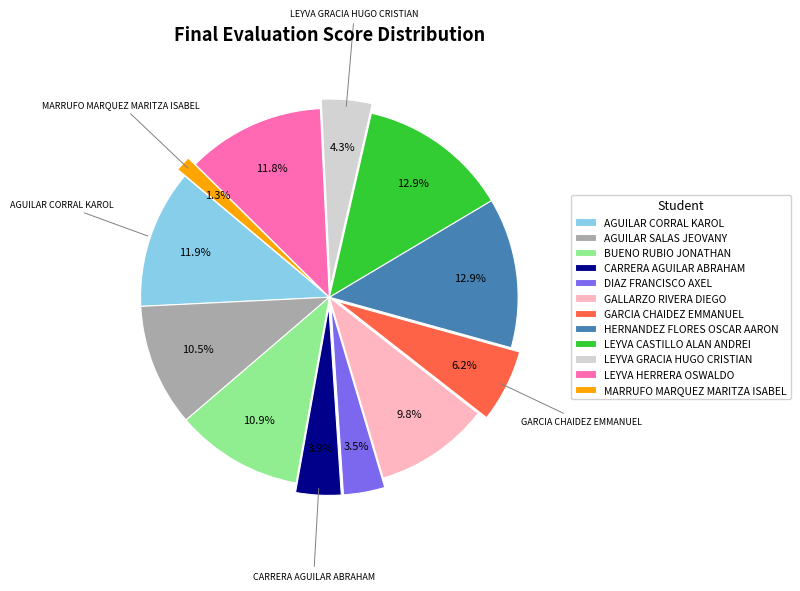

True or false: BUENO RUBIO JONATHAN accounts for 5% of the total.

False